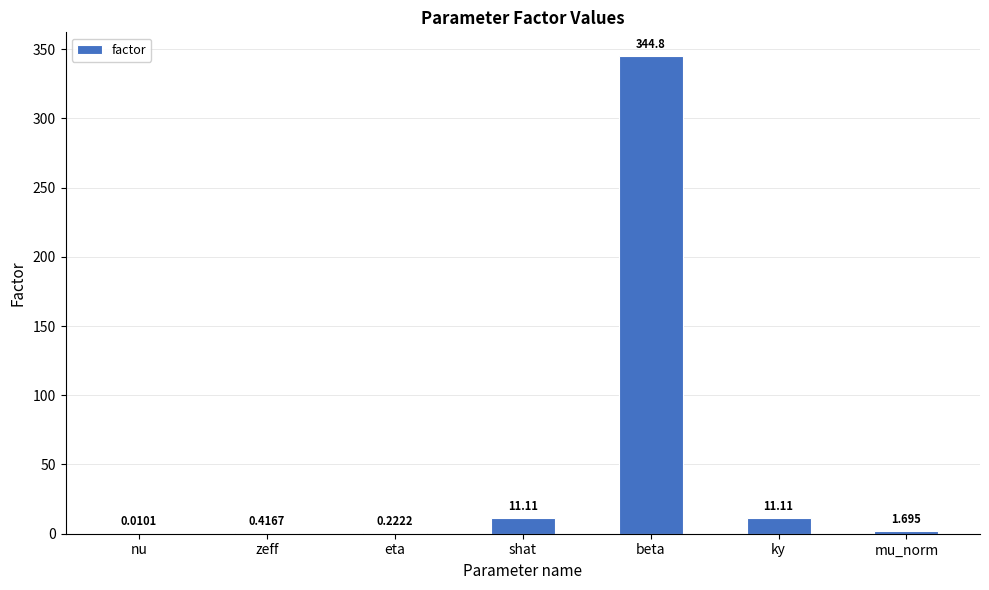

Which has a higher value, ky or mu_norm?

ky